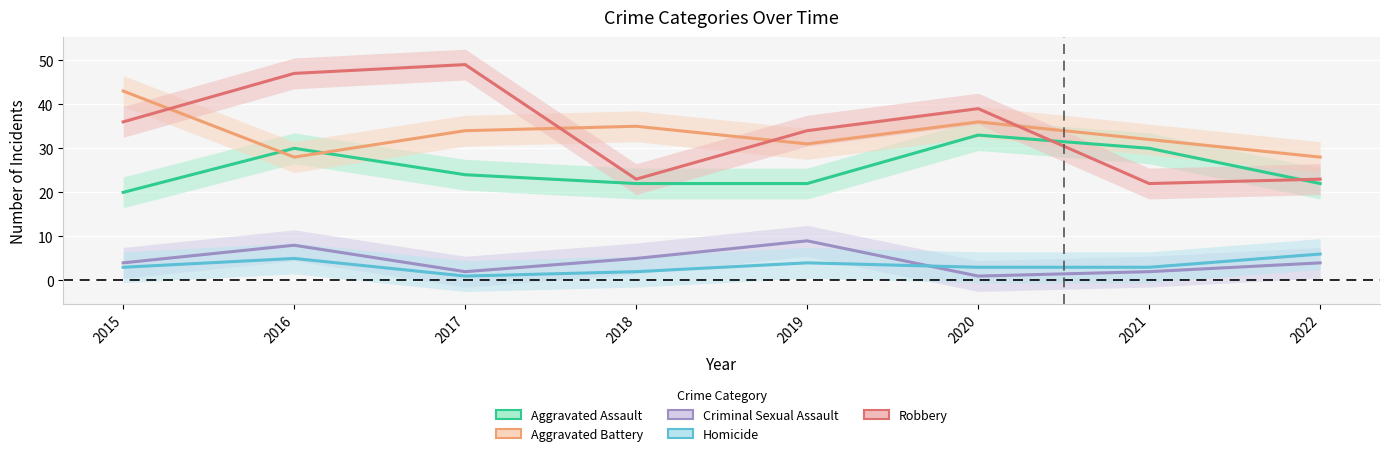

At which category does Aggravated Battery reach its first local valley?

2016